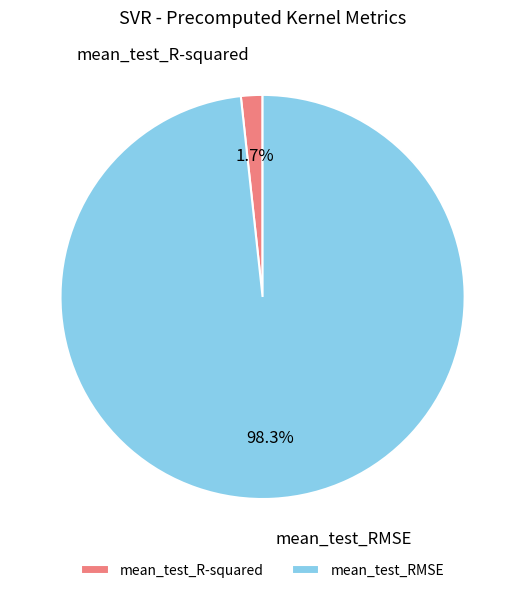

Rank the categories by value from lowest to highest.

mean_test_R-squared, mean_test_RMSE